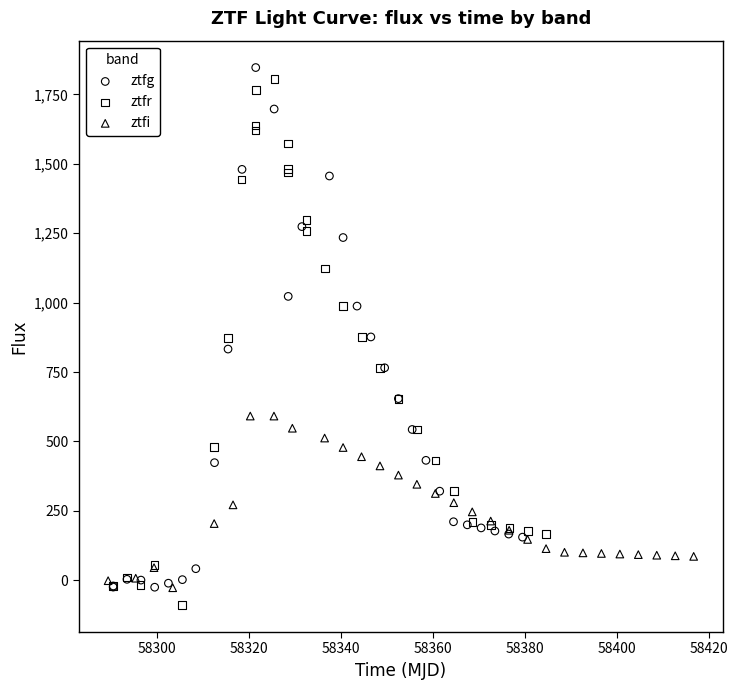

Which series contains the lowest Y value?

ztfr